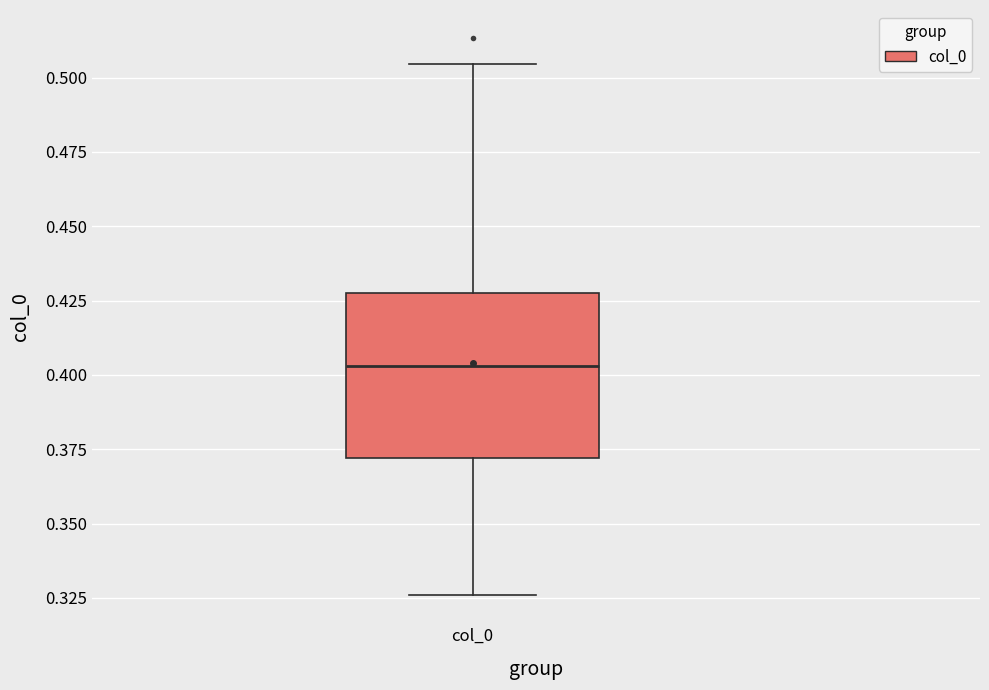

Transcribe this box plot: give where the median line is, the range the box spans, and where the two whiskers end, as read against the y-axis. The values are not printed on the chart, so give them approximately, as read against the axis.

median 0.405, box 0.370 to 0.425, whiskers 0.325 to 0.505